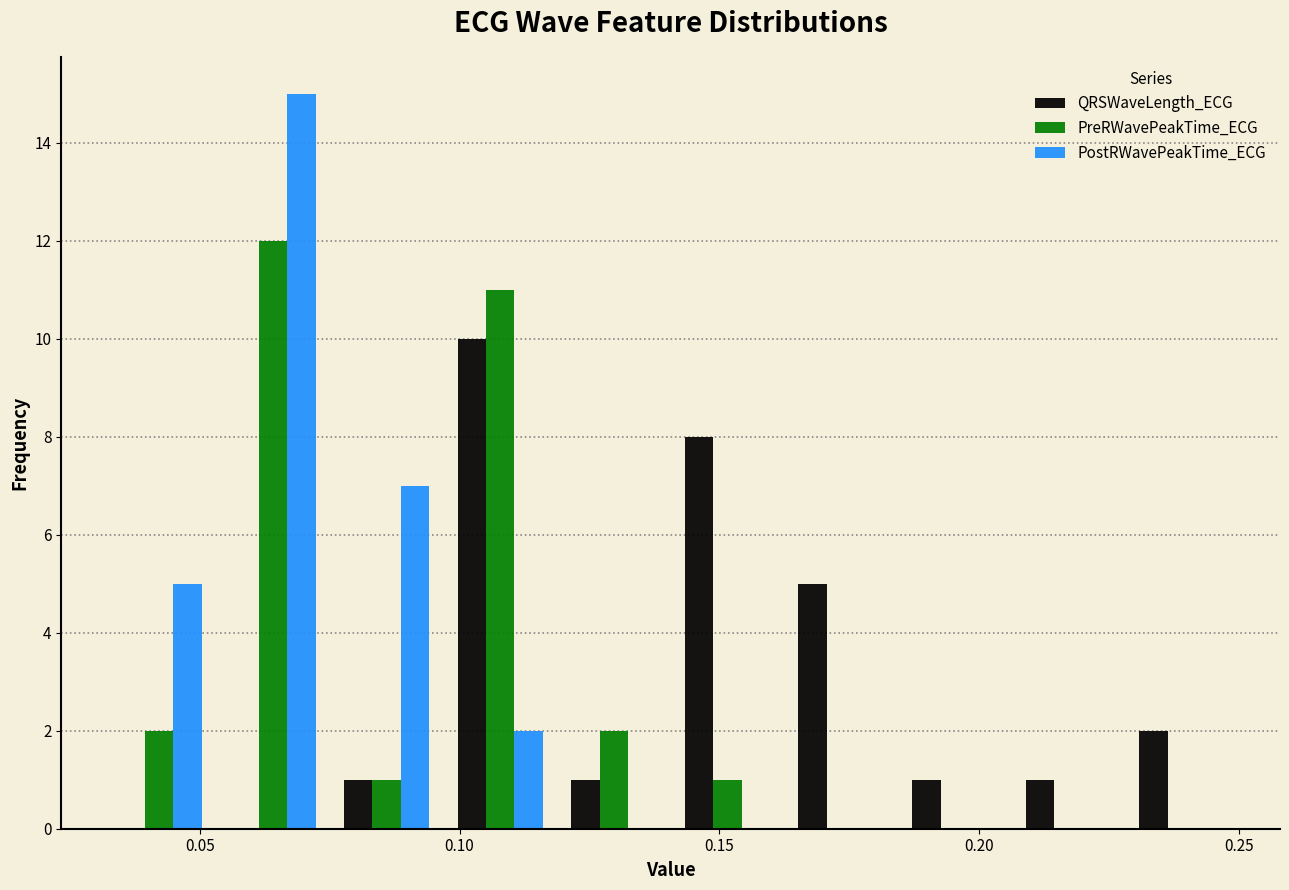

What is the height of the PreRWavePeakTime_ECG bar covering 0.055 to 0.075 on the x-axis? Neither the bar edges nor the heights are printed on the chart, so give them approximately, as read against the axes.

12